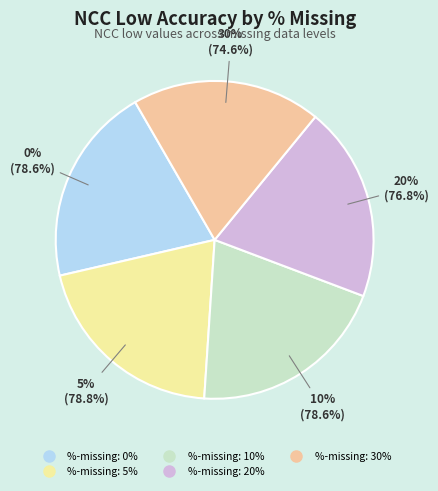

Count the number of slices in the pie.

5